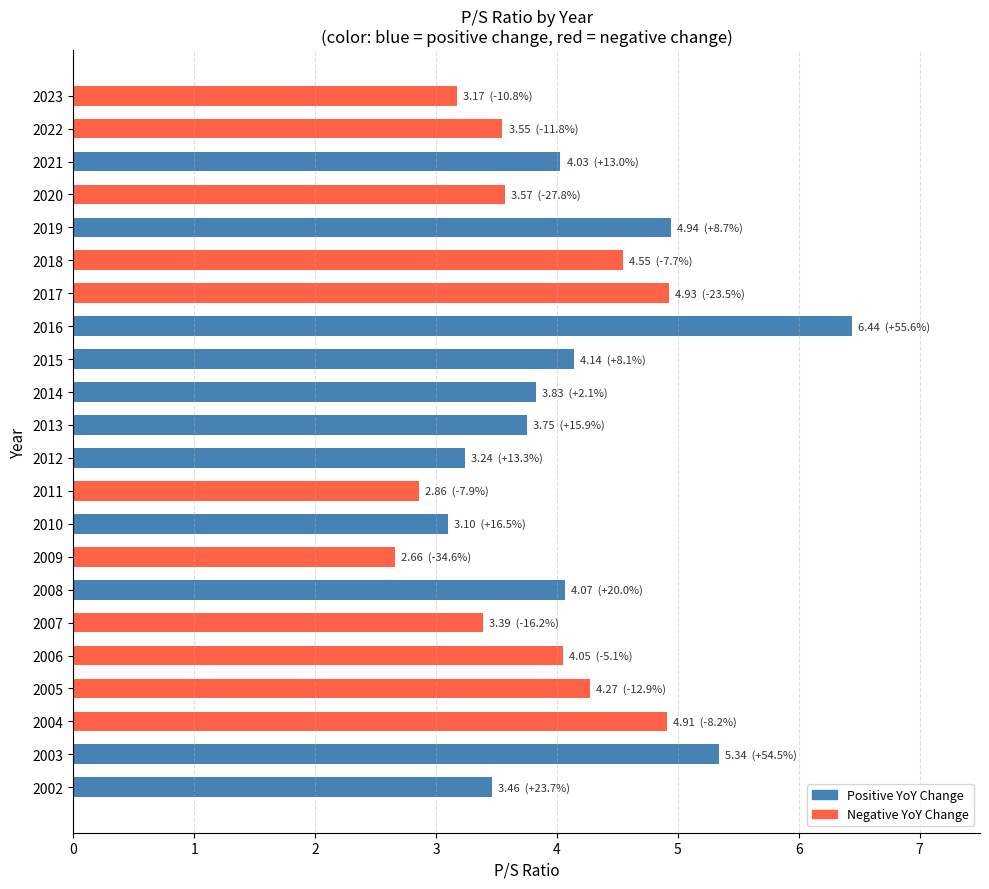

Are the bars grouped side by side (vs. stacked)?

No